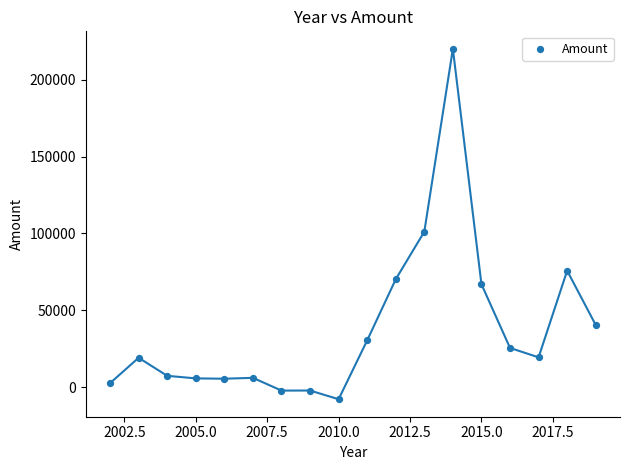

What is the range of Y values (max minus min)?

227981.2